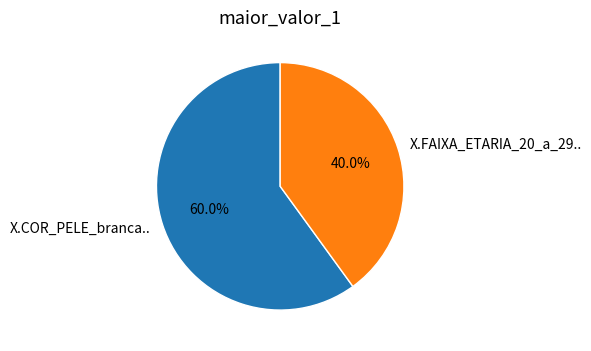

To the nearest percent, what portion does X.COR_PELE_branca.. represent?

60%